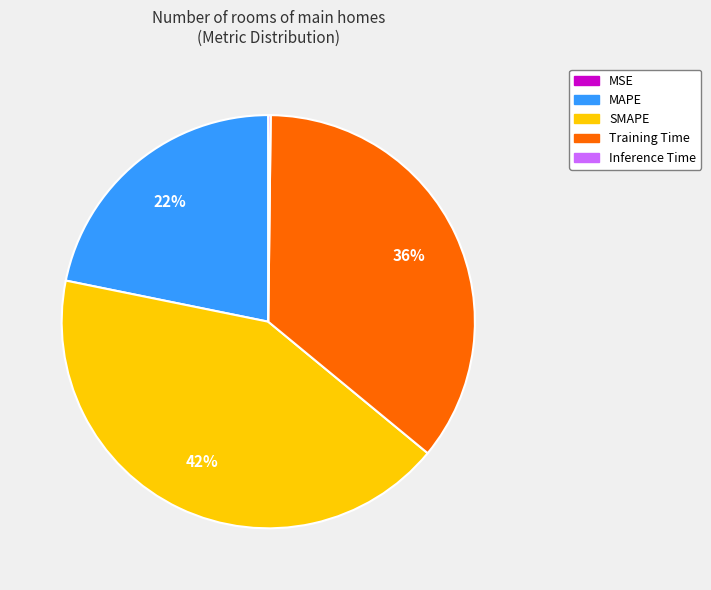

Do SMAPE and Training Time together represent more than half of the pie?

Yes